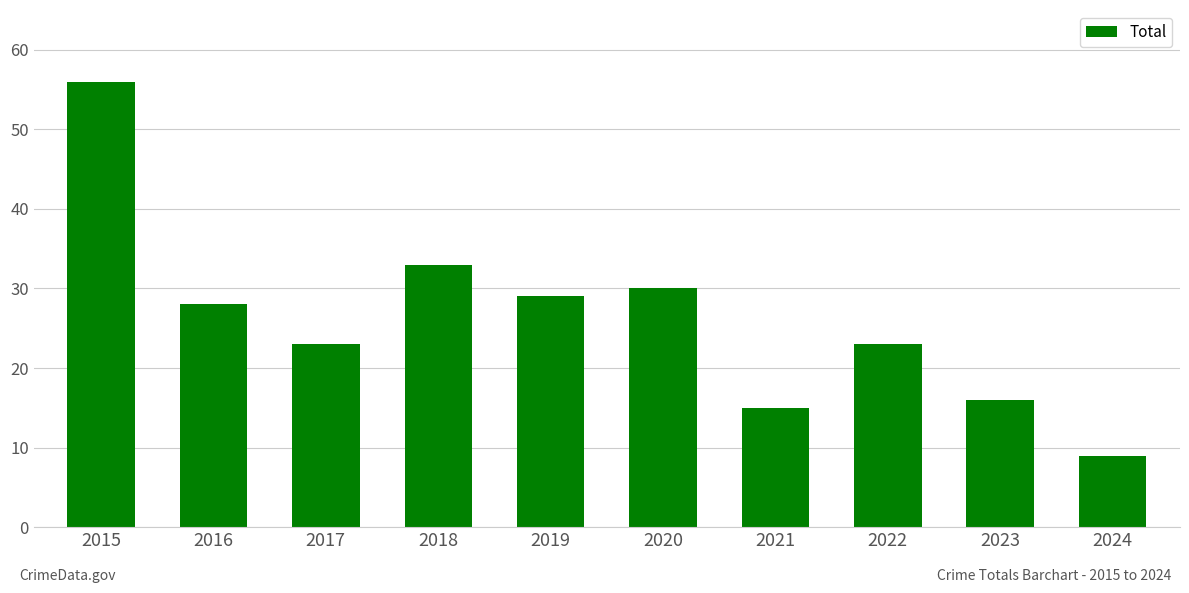

Where does the data first go above 28?

2015